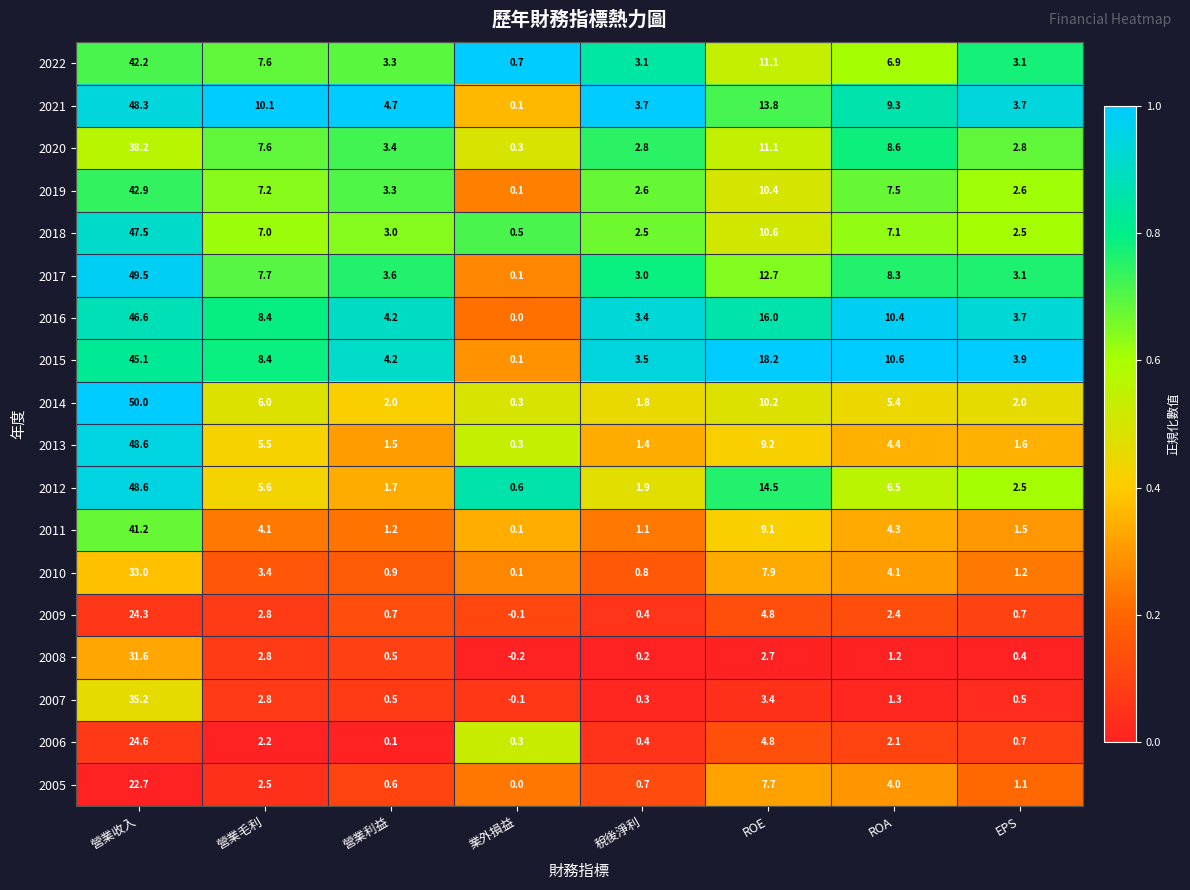

What is the maximum value shown in the chart?

50.0